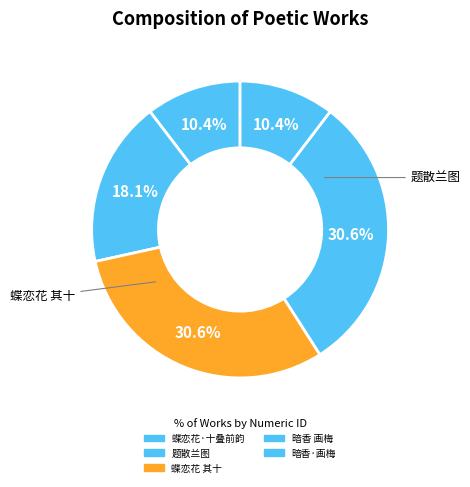

How many slices are in this pie chart?

5